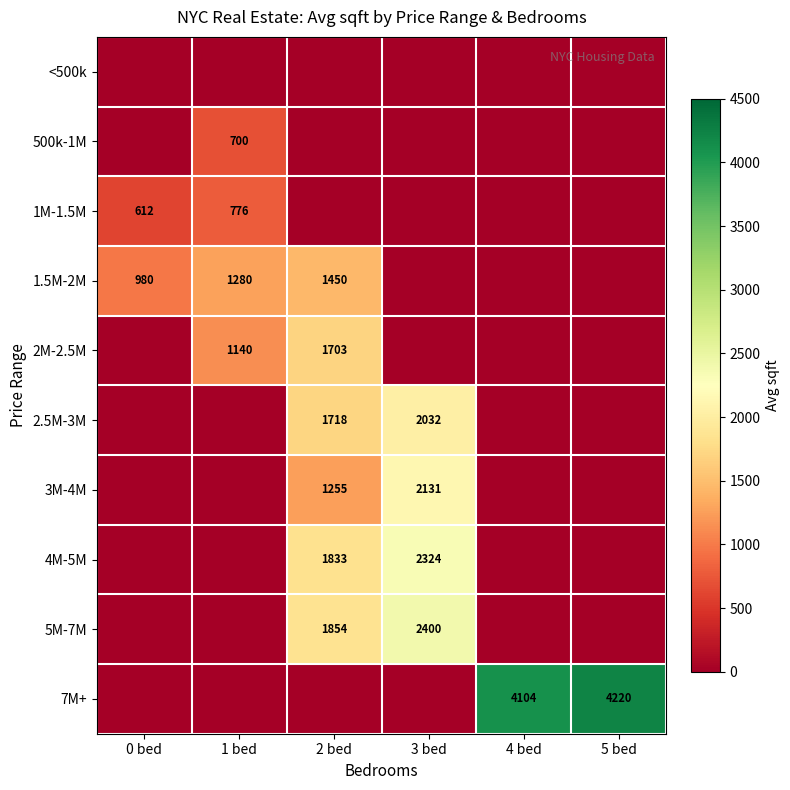

Between 1 bed and 4 bed, which is larger?

1 bed